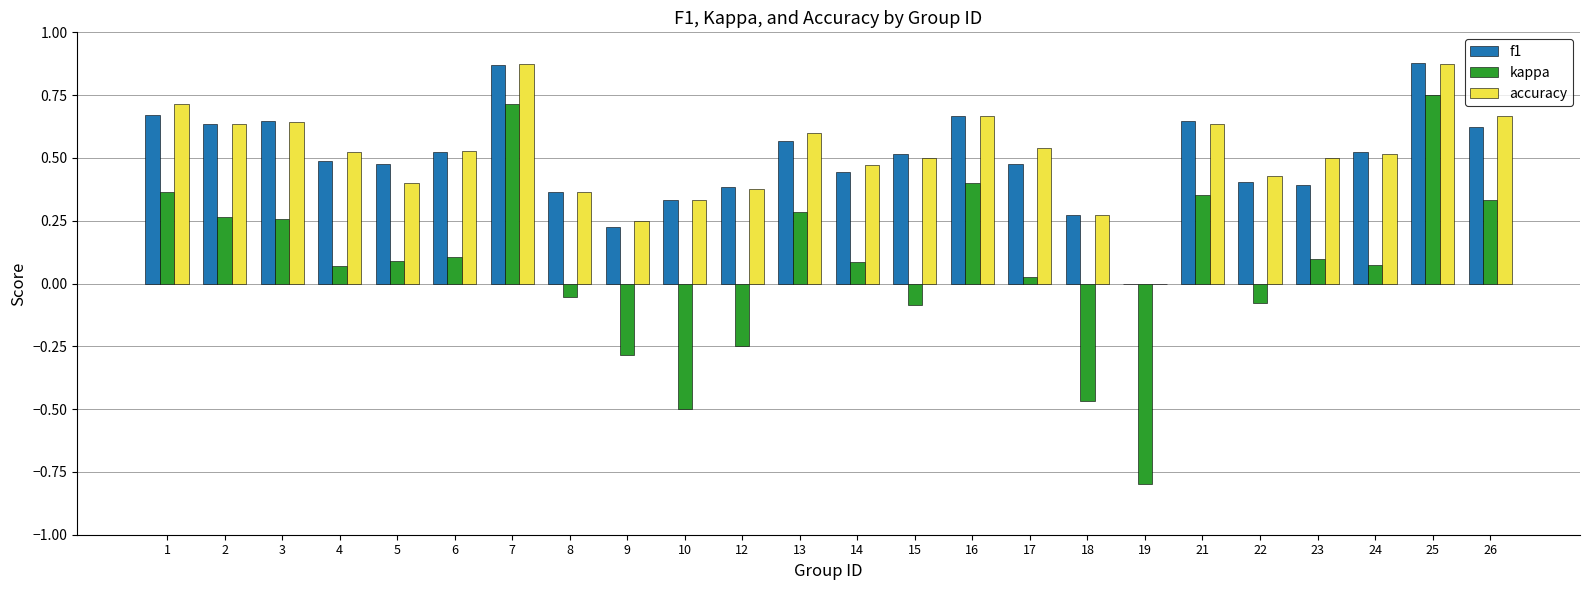

How many data points in kappa are above 0?

16